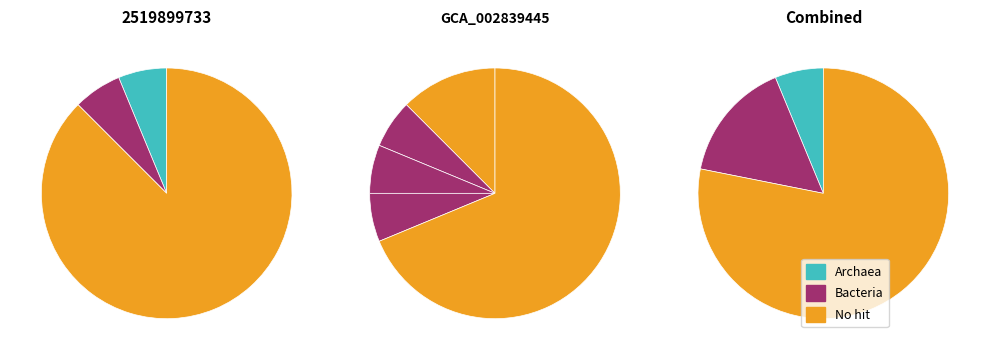

Is there any slice that represents more than half of the pie?

Yes